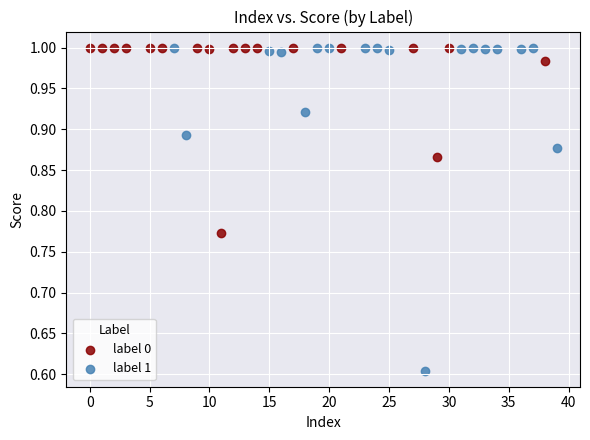

Which series has the widest spread of Y values?

label 1